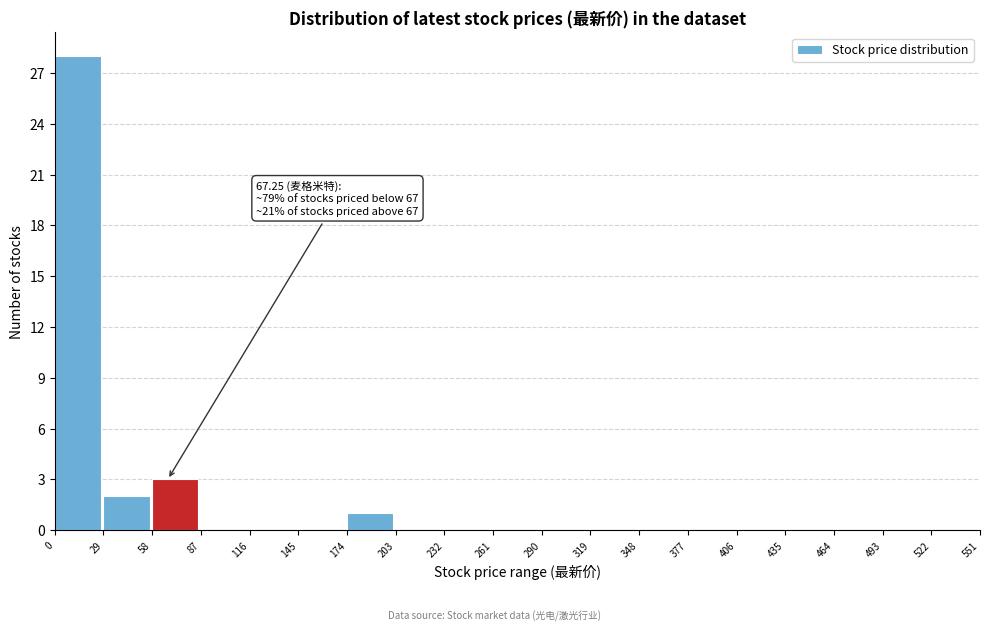

Over which range of the x-axis is the bar tallest?

0 to 29